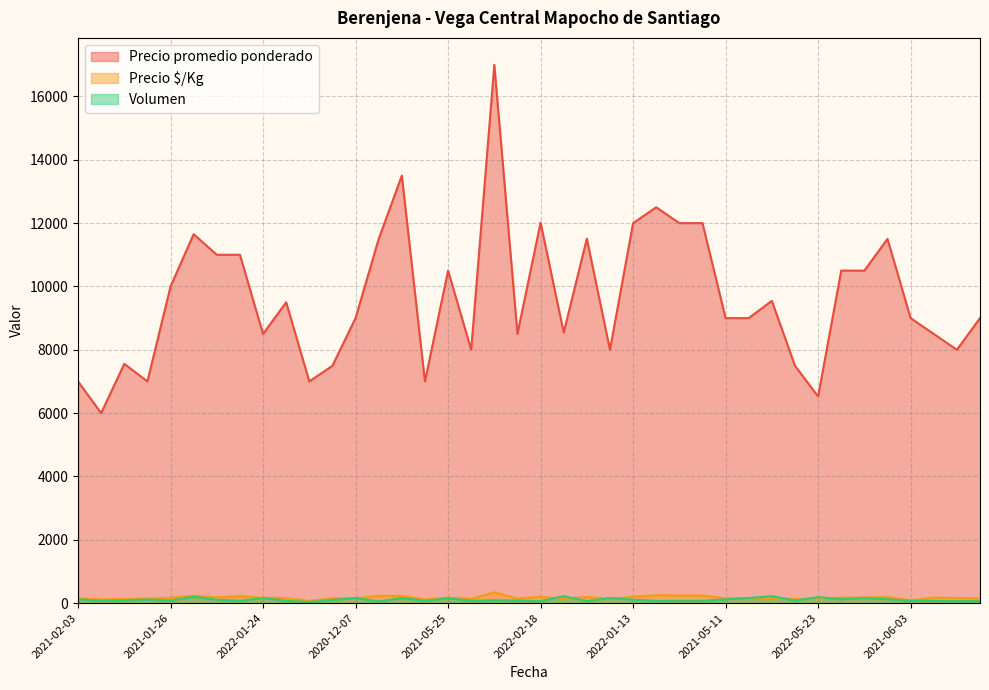

What is the difference between the highest and lowest values at 2021-08-02?

13340